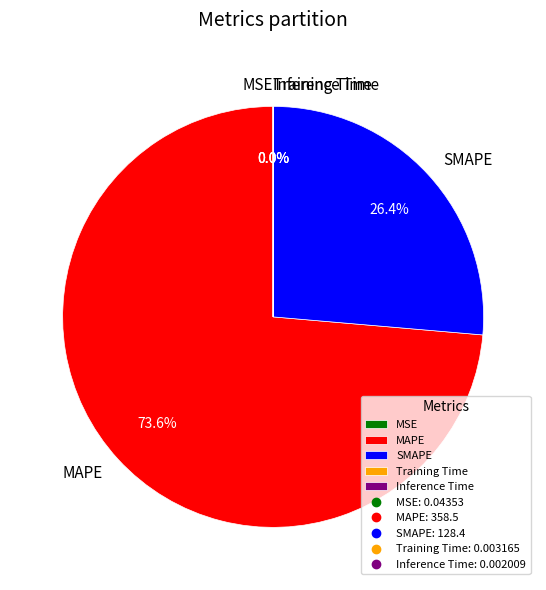

What percentage is NOT represented by SMAPE?

73.6%